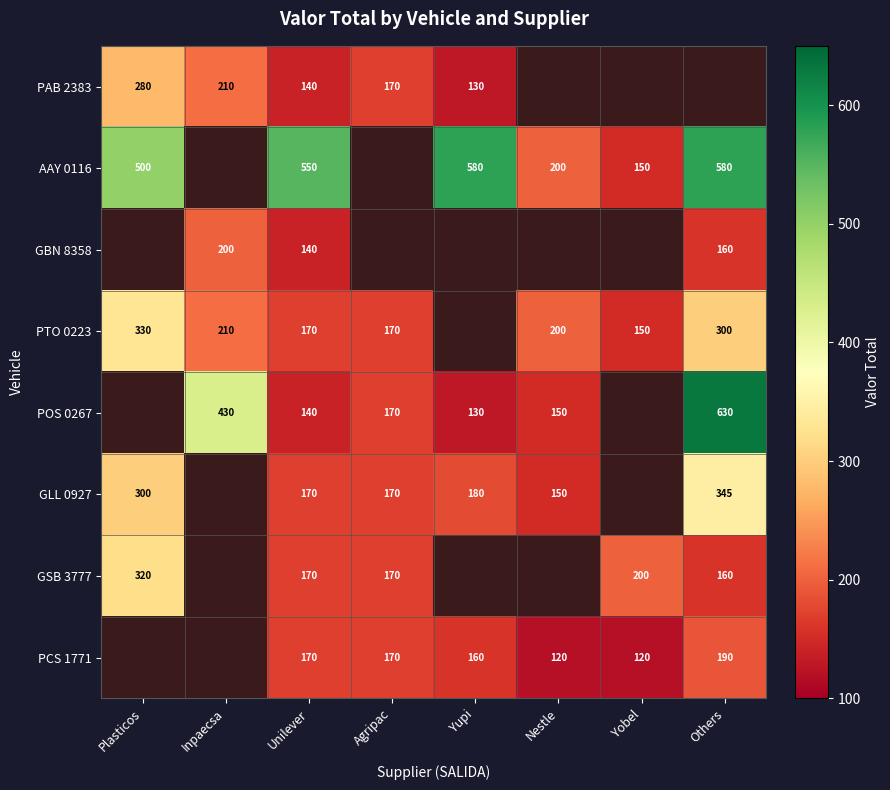

What is the difference between the AAY 0116 values at Nestle and Unilever?

350